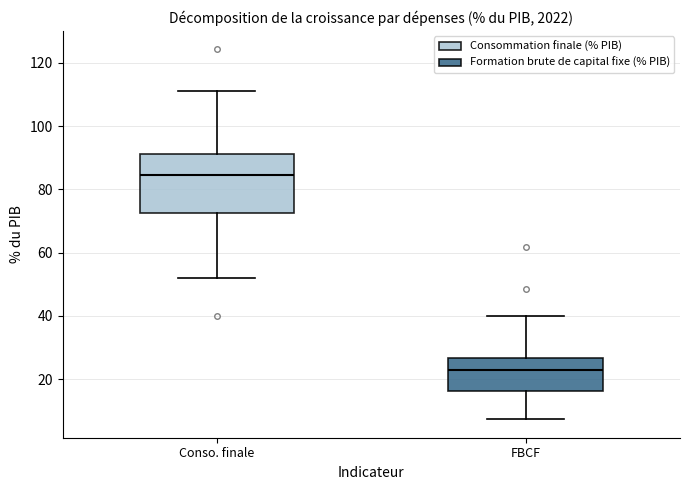

Where is the upper edge of the box for FBCF on the y-axis? The values are not printed on the chart, so give them approximately, as read against the axis.

26